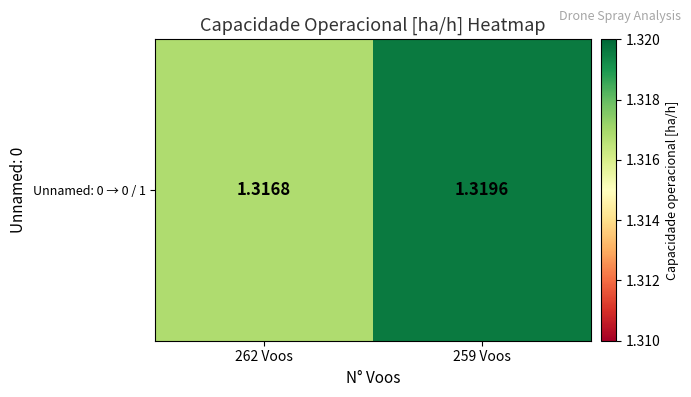

List the labels in order of value, largest first.

259 Voos, 262 Voos